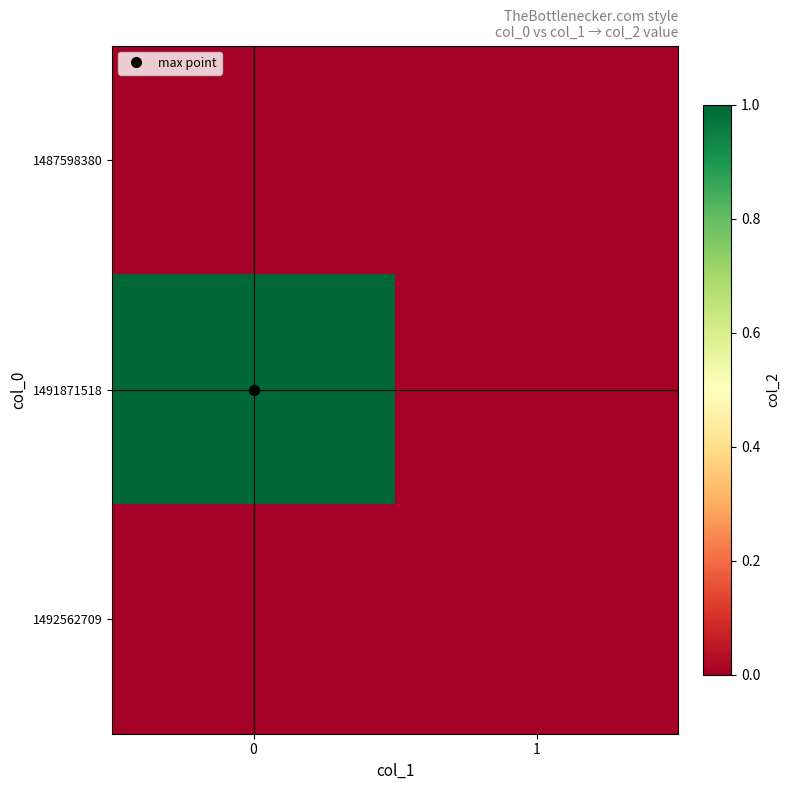

At how many categories does at least one series exceed 0?

1